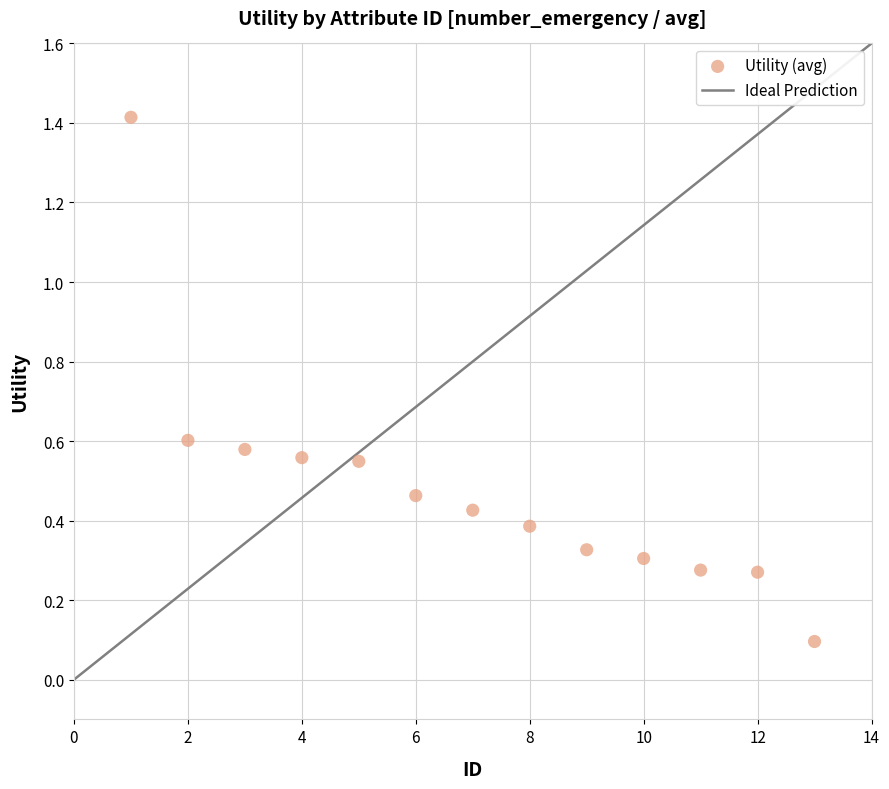

What is the range of Y values (max minus min)?

1.3